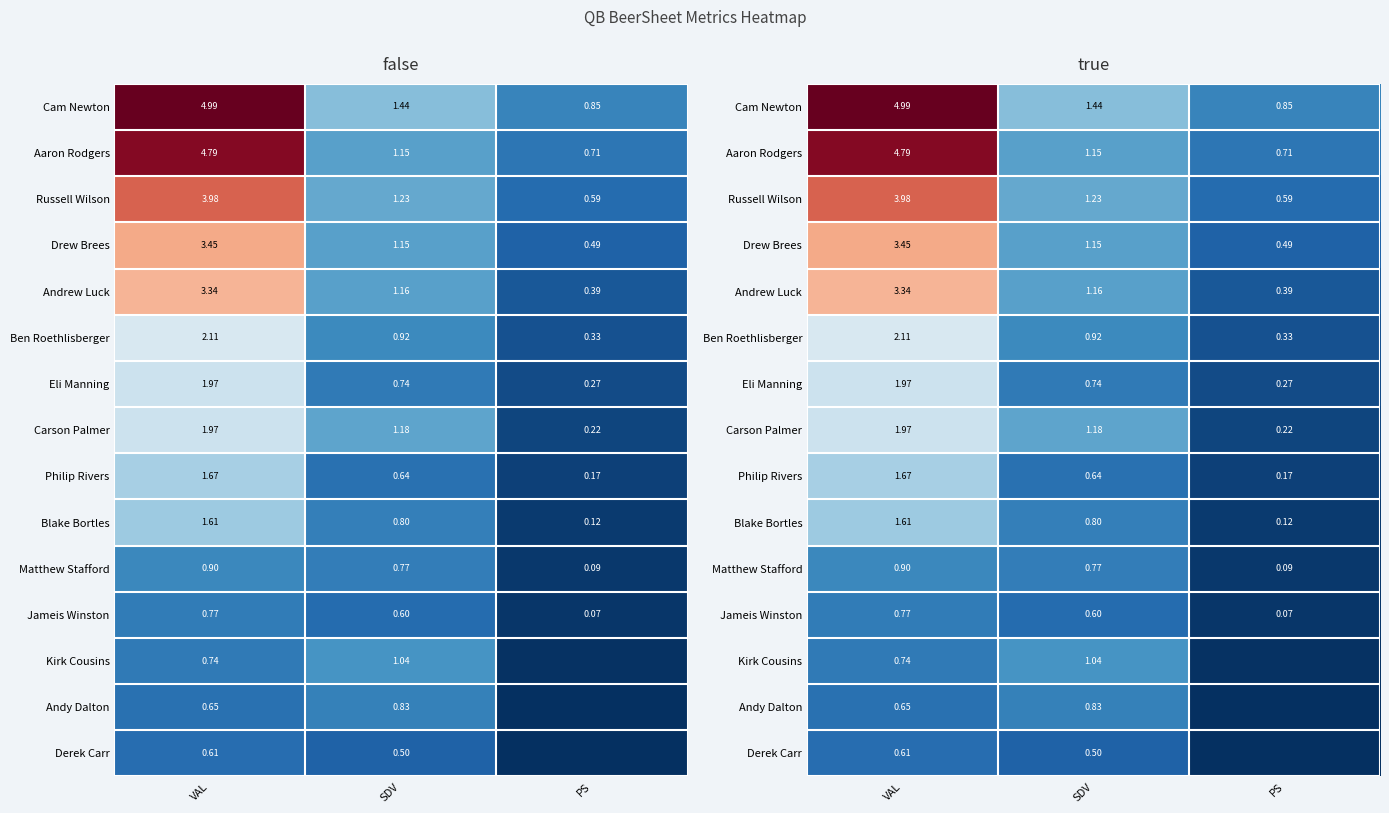

At VAL, list the series in order from smallest to largest.

Derek Carr, Andy Dalton, Kirk Cousins, Jameis Winston, Matthew Stafford, Blake Bortles, Philip Rivers, Carson Palmer, Eli Manning, Ben Roethlisberger, Andrew Luck, Drew Brees, Russell Wilson, Aaron Rodgers, Cam Newton